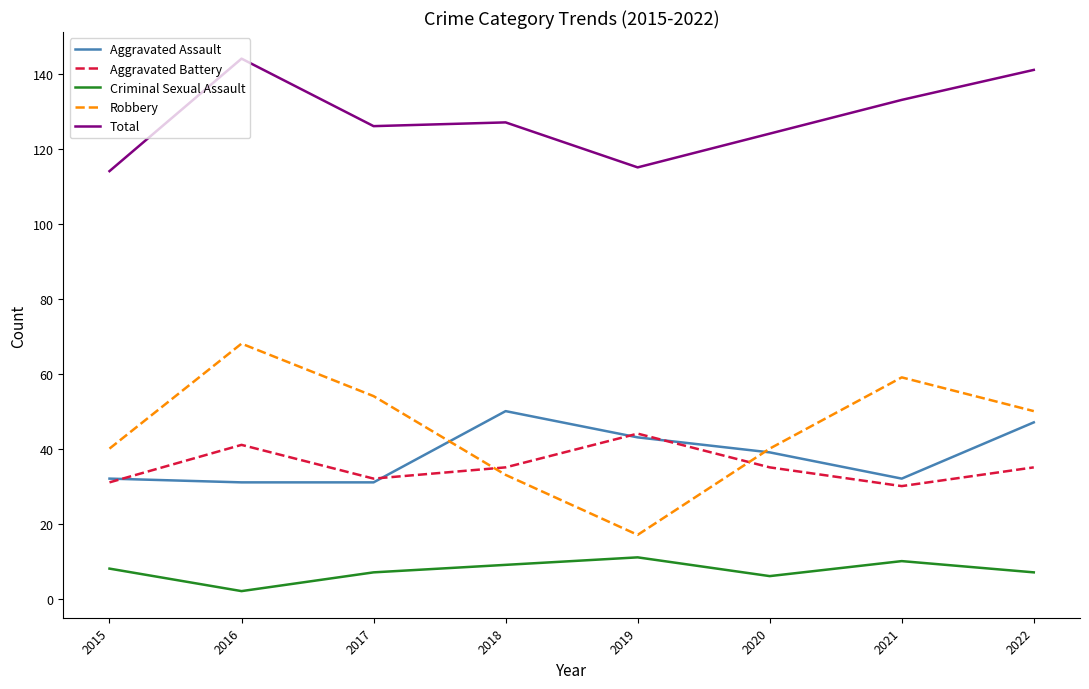

What is the total value across all series at 2016?

286